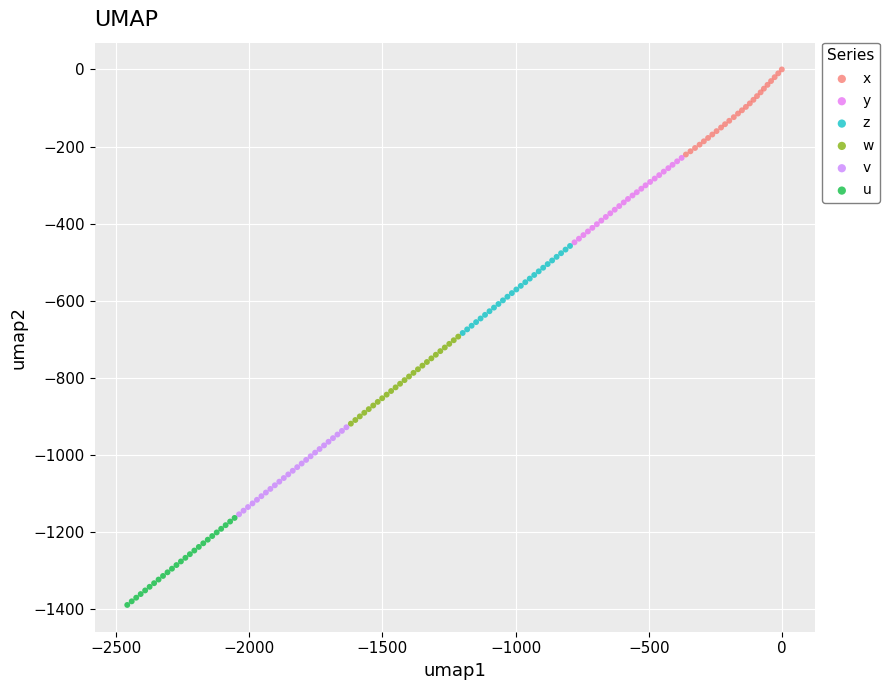

Which series contains the lowest Y value?

u